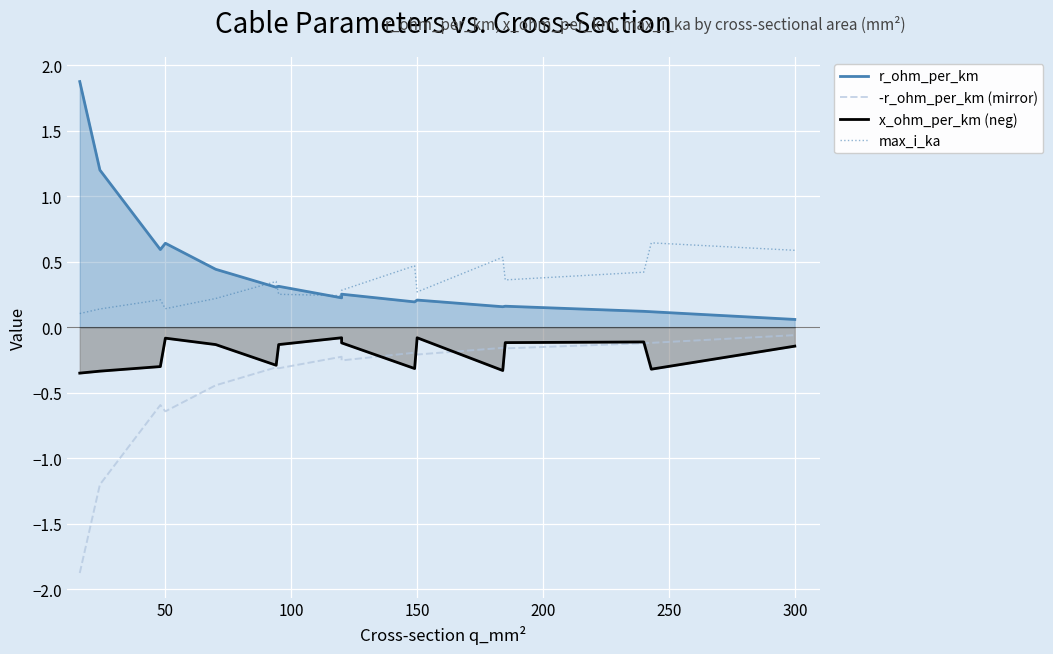

True or false: max_i_ka and -r_ohm_per_km (mirror) intersect in this chart.

False